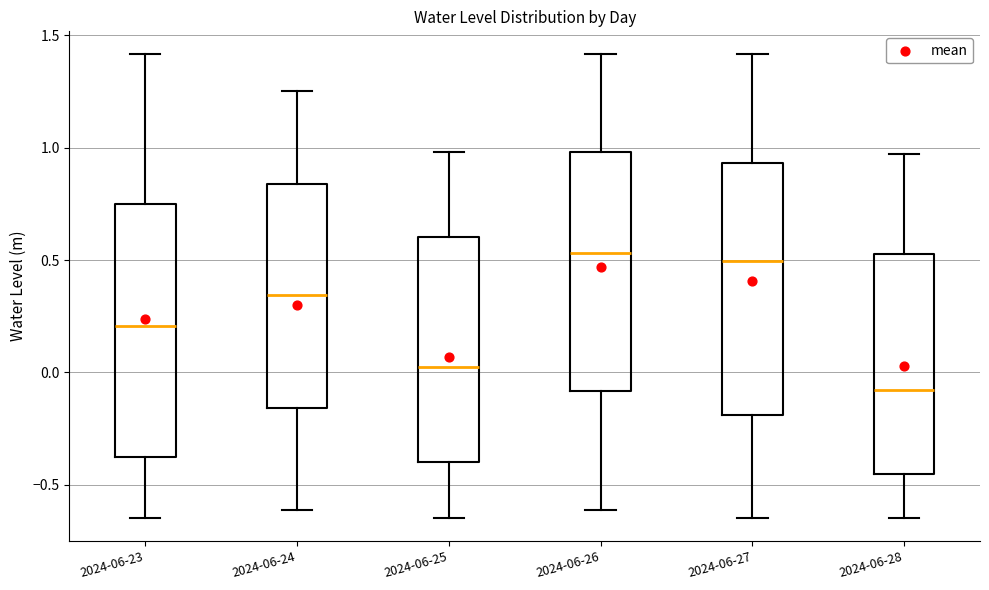

Which box's median line is the lowest?

2024-06-28